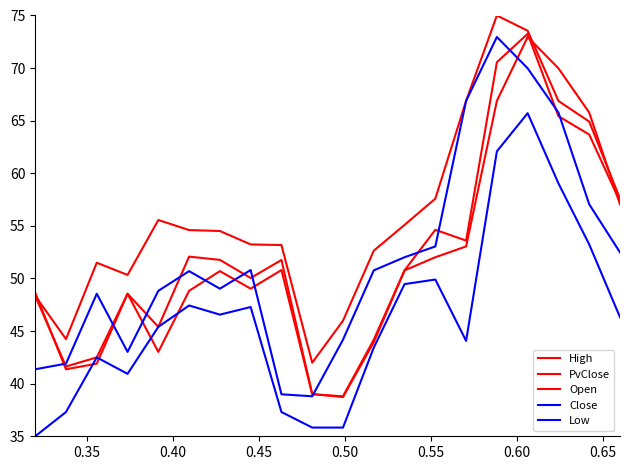

How many lines are shown in the chart?

5